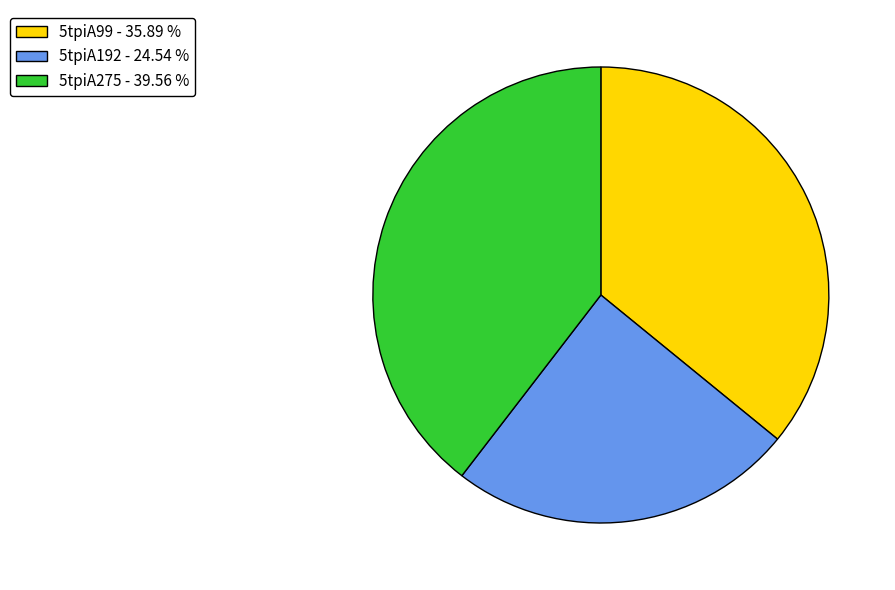

Between 5tpiA275 - 39.56 % and 5tpiA99 - 35.89 %, which is larger?

5tpiA275 - 39.56 %